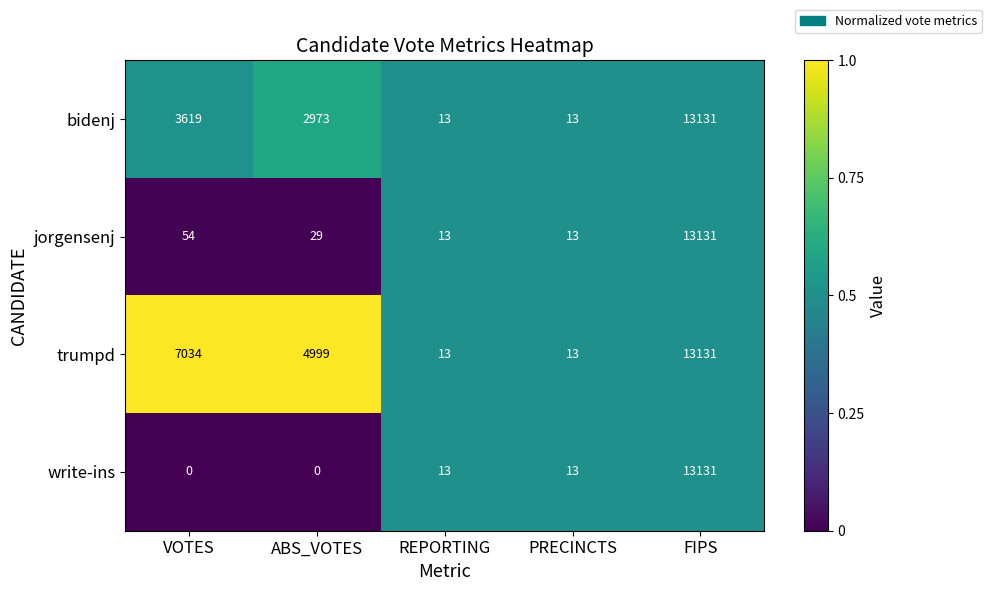

What is the difference between the maximum and second lowest values in the write-ins series?

13131